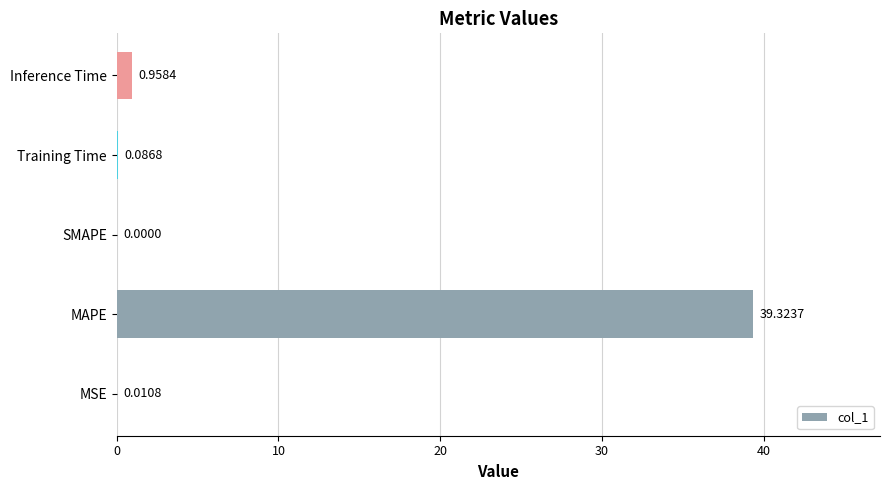

Between MSE and MAPE, which is larger?

MAPE